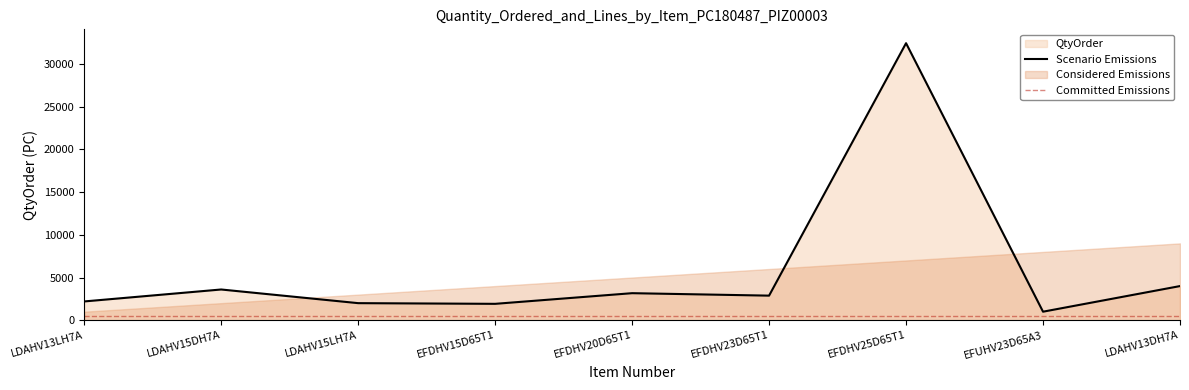

How many points are lower than both their immediate neighbors (excluding endpoints)?

3